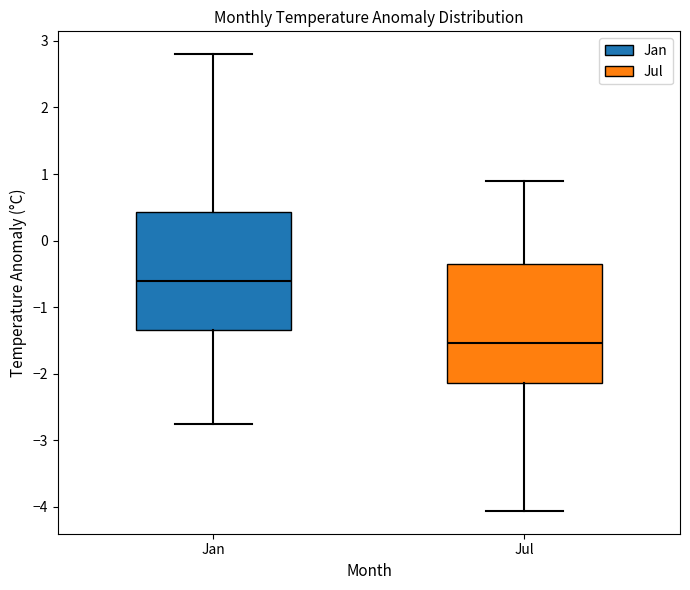

Which box has the lowest median line?

Jul